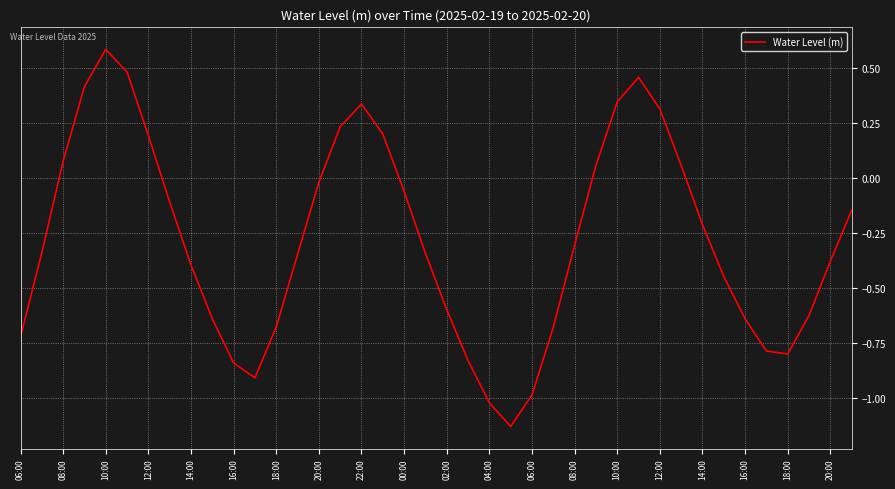

Count the number of data series in this chart.

1